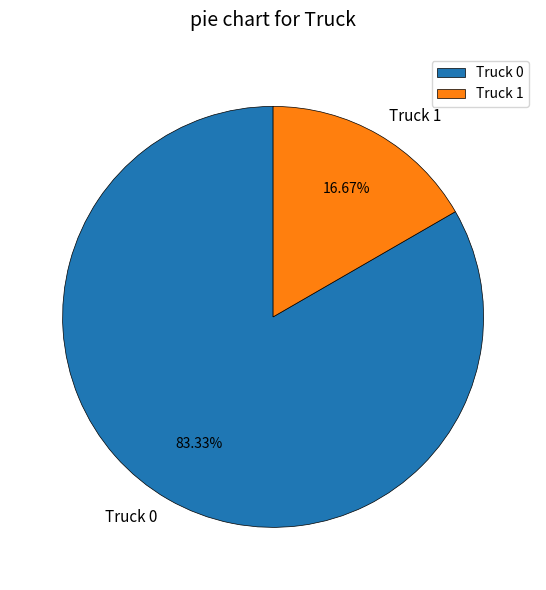

Rank the categories by value from lowest to highest.

Truck 1, Truck 0